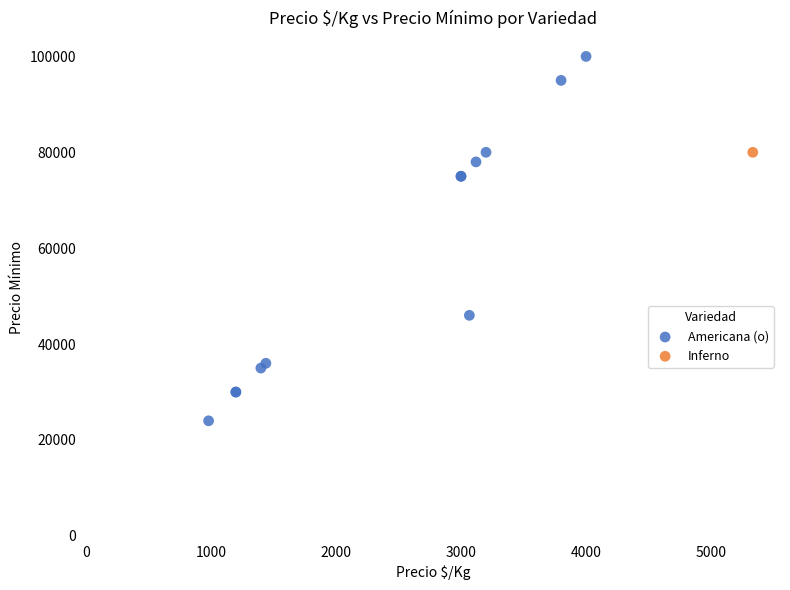

What are all the series names shown in the legend?

Americana (o), Inferno